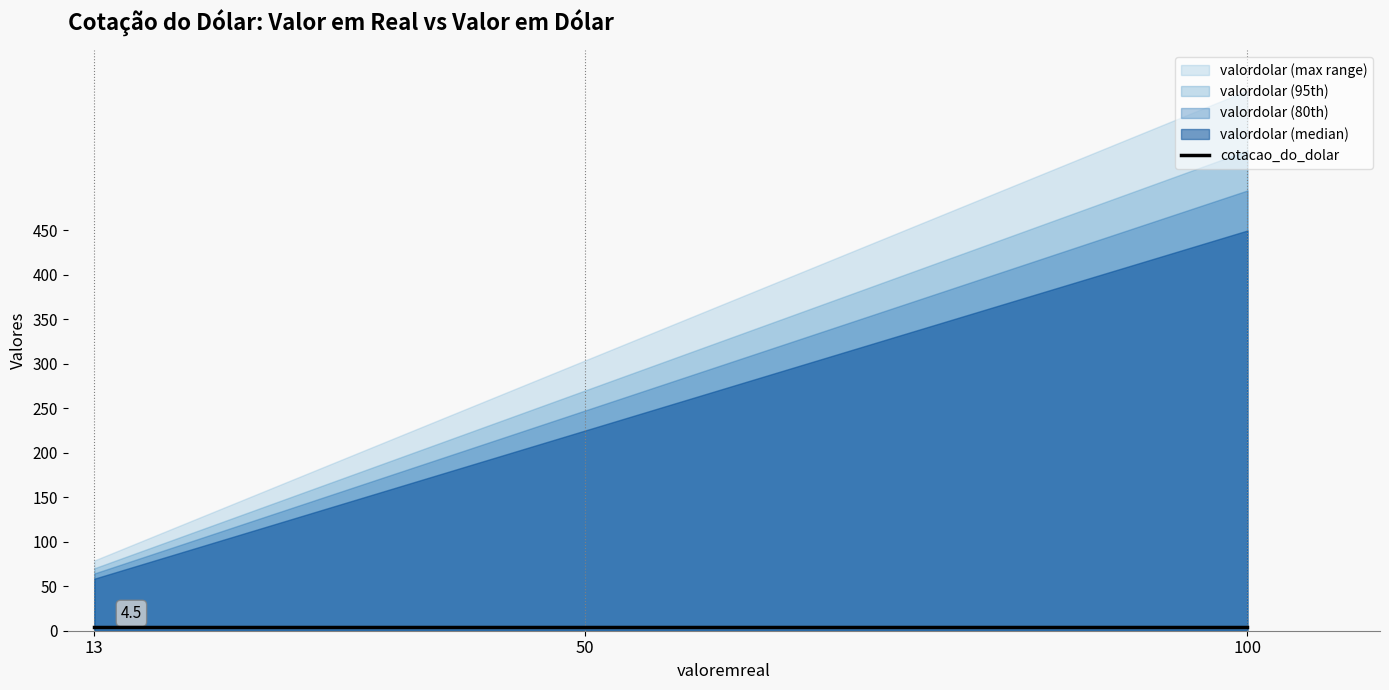

Which label corresponds to the largest value in the chart?

100